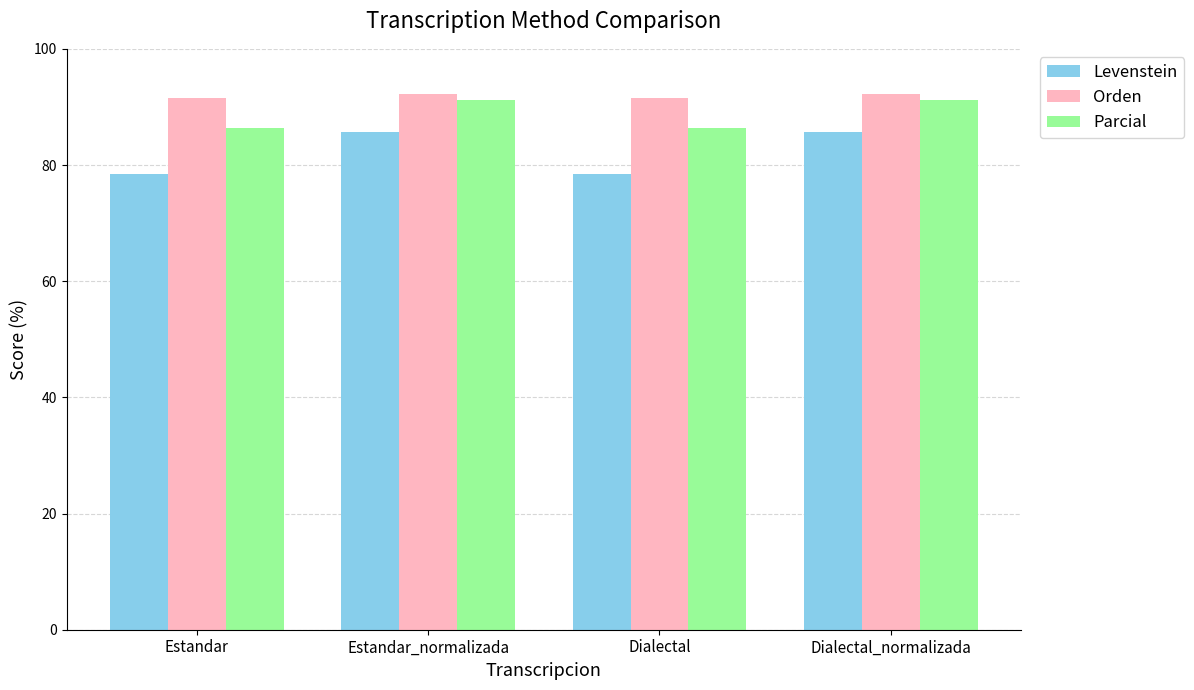

What is the spread (max minus min) of values at Dialectal?

13.1